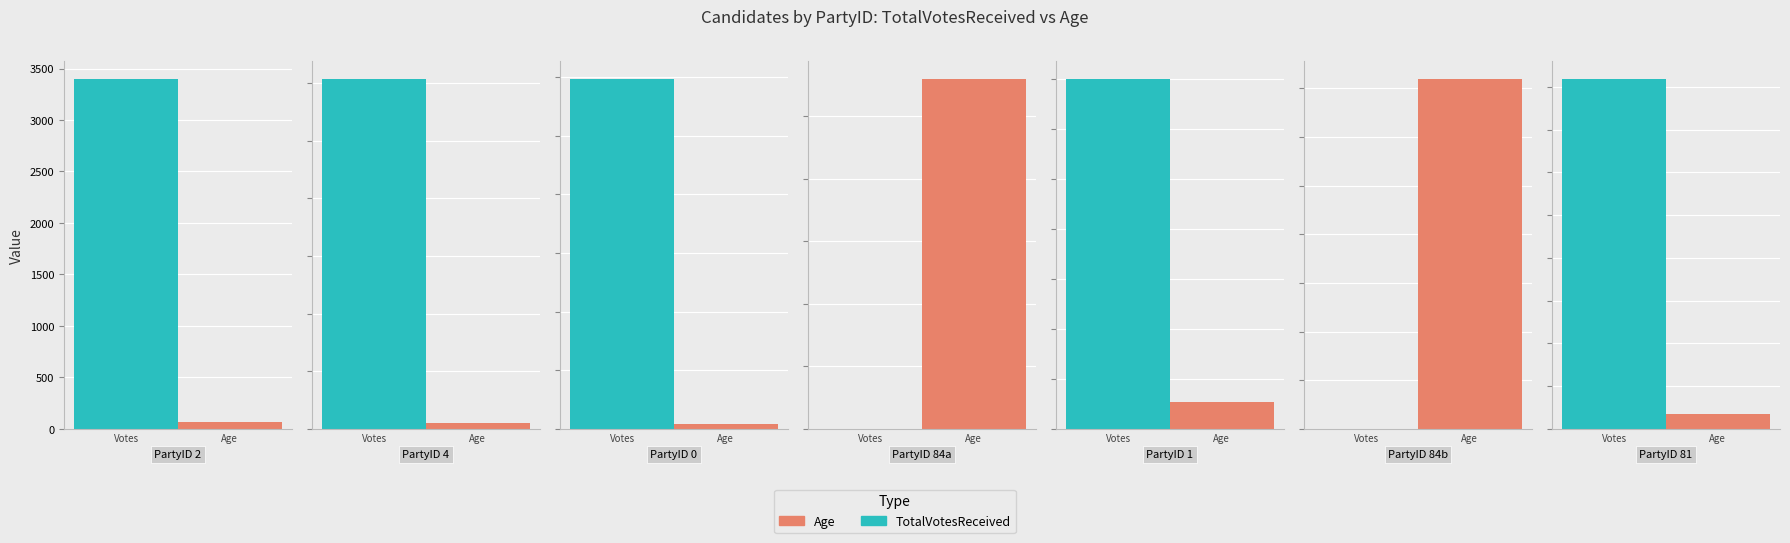

Is the value of Age at 81 greater than the value of TotalVotesReceived at 84?

Yes